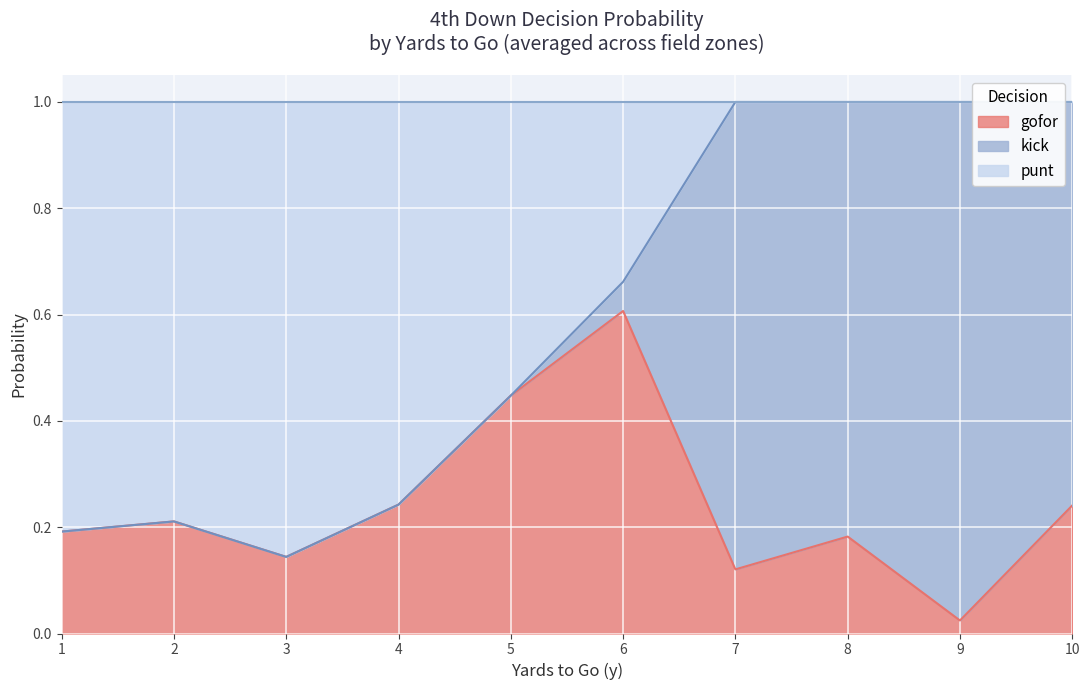

True or false: gofor has a value of 0.2 at 3.

False